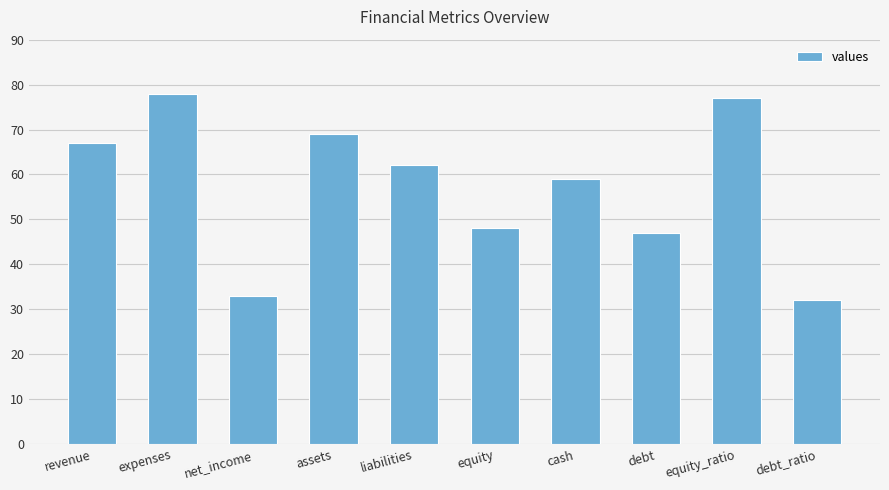

What is the label of the 10th bar from the left?

debt_ratio